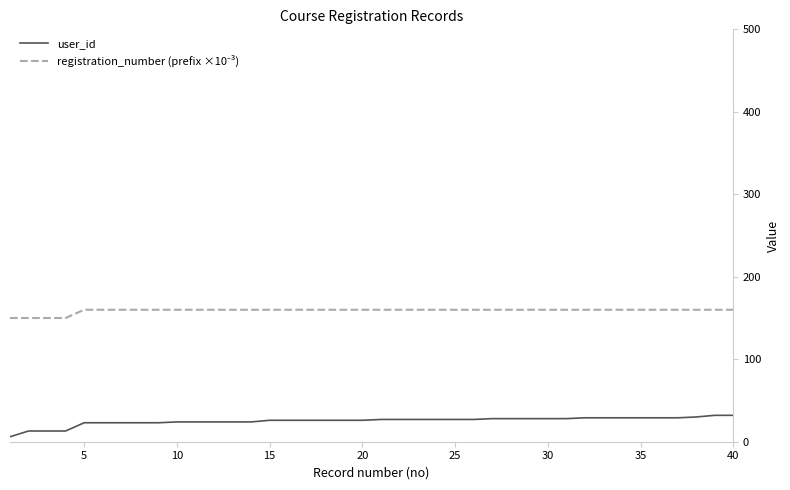

Which series has the largest range (max minus min)?

user_id